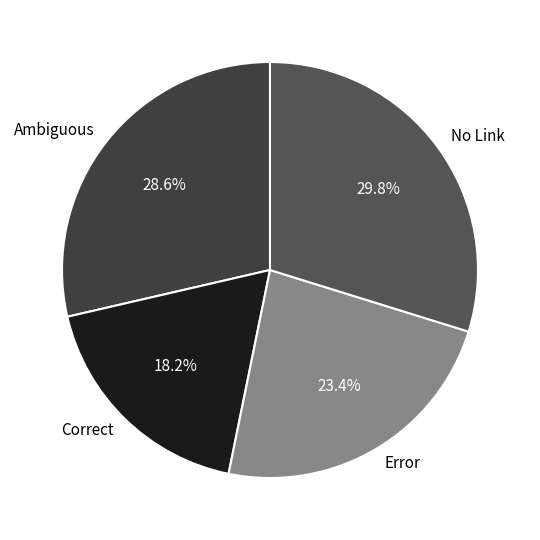

Does any single category account for the majority?

No